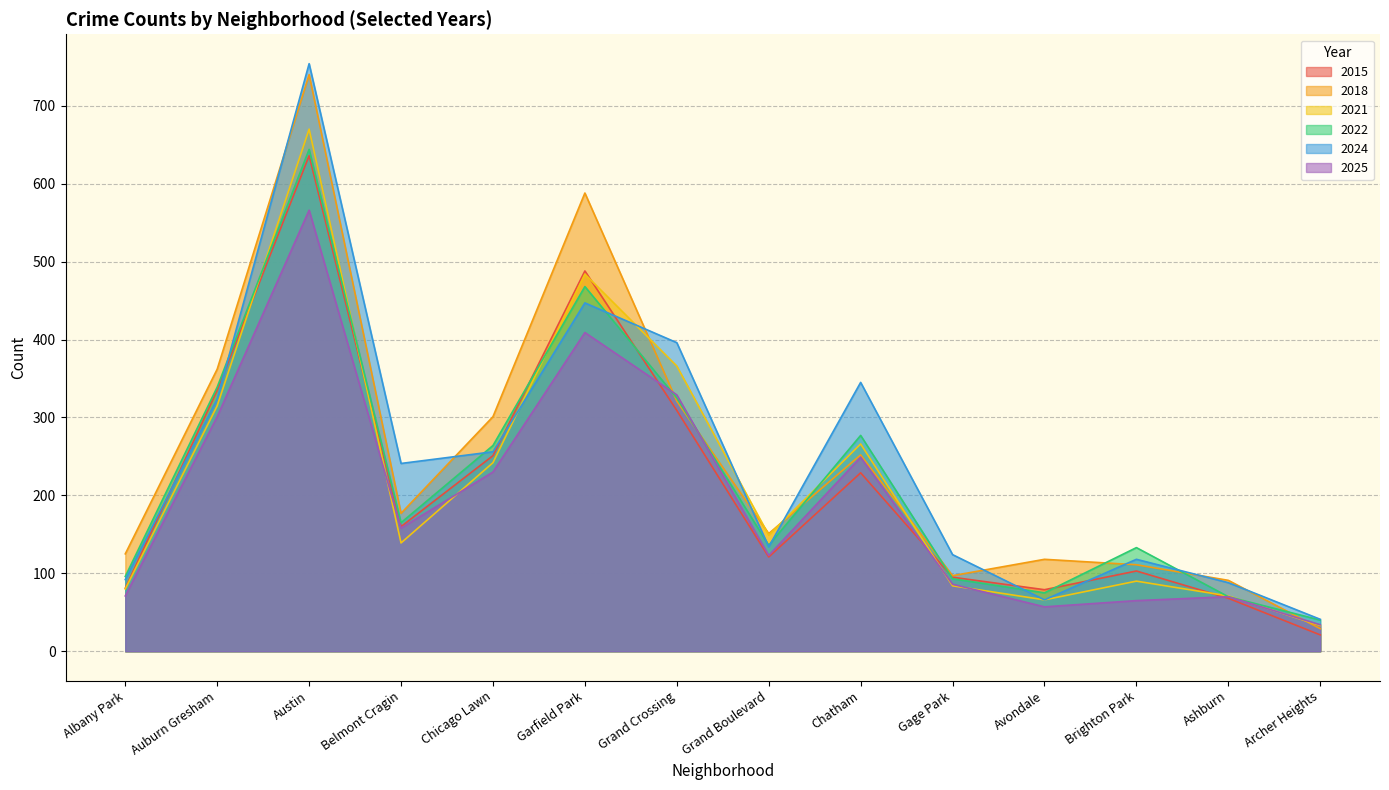

After their last crossing, which series has the higher values: 2015 or 2025?

2025